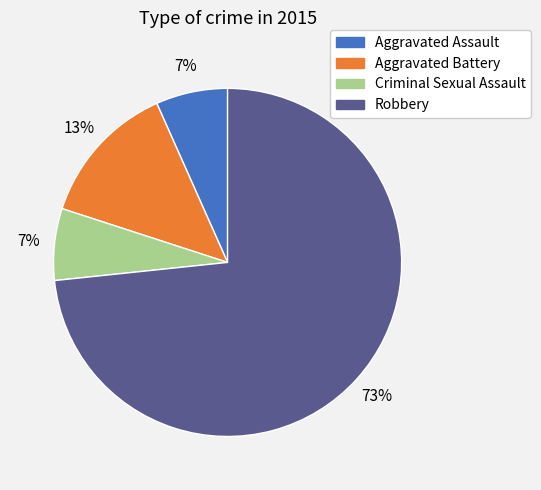

Approximately how many times larger is the value at Aggravated Assault compared to Aggravated Battery?

0.5